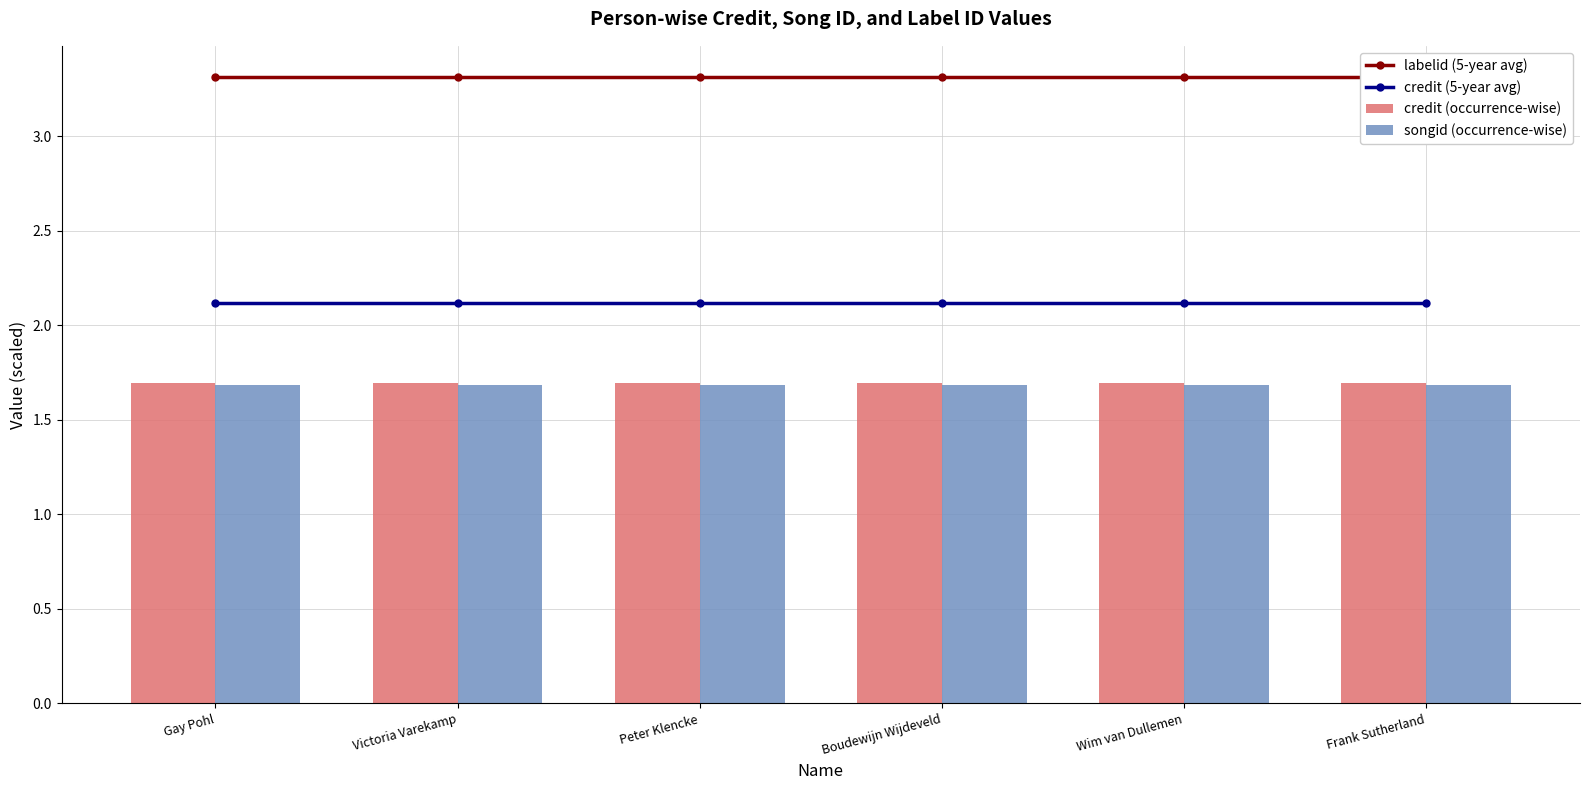

How many groups of bars are there?

6